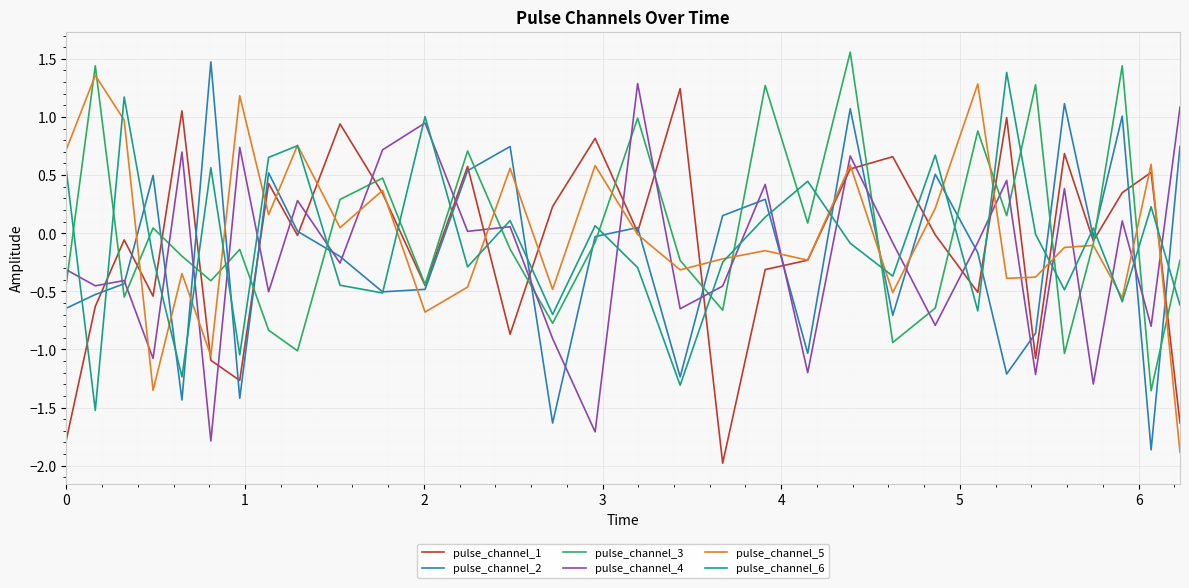

What is the lowest value of the pulse_channel_5 series?

-1.9